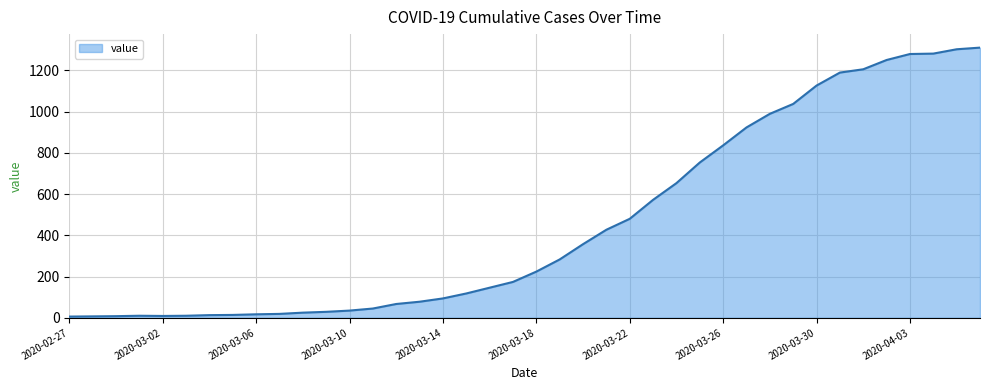

Does the chart have visible grid lines?

Yes